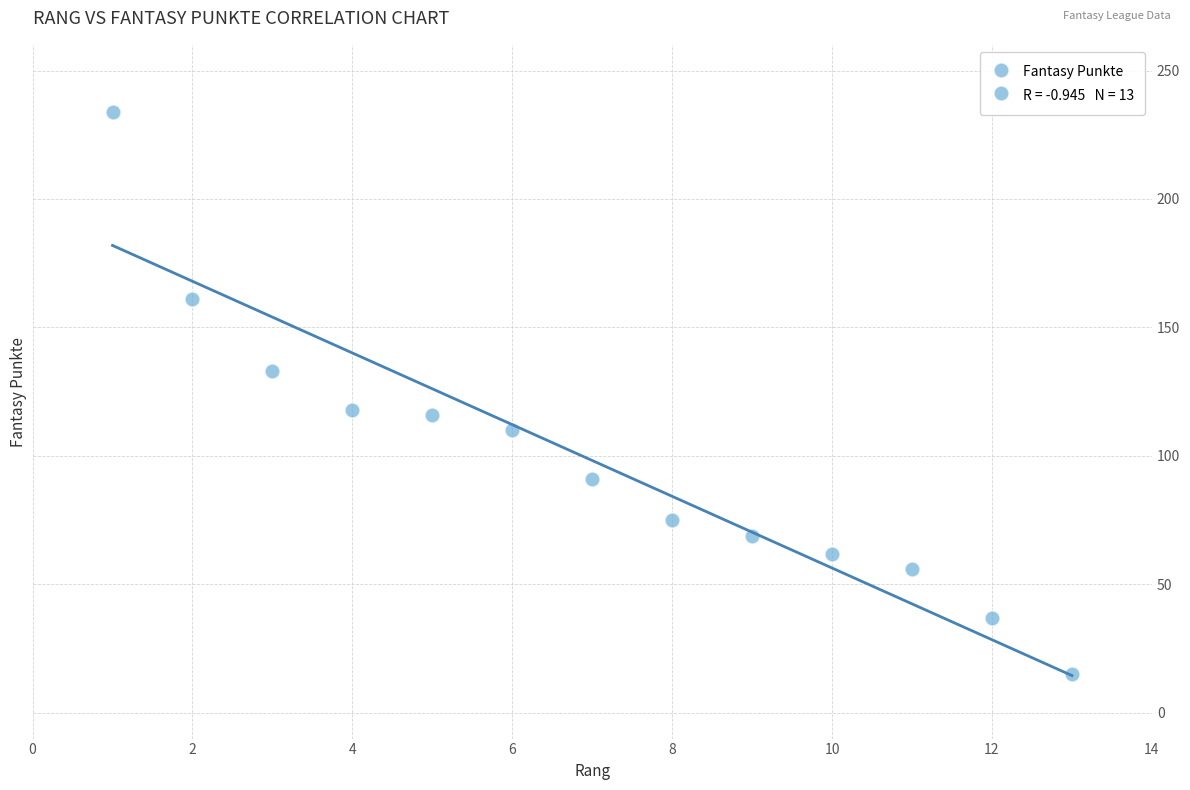

What is the range of Y values (max minus min)?

219